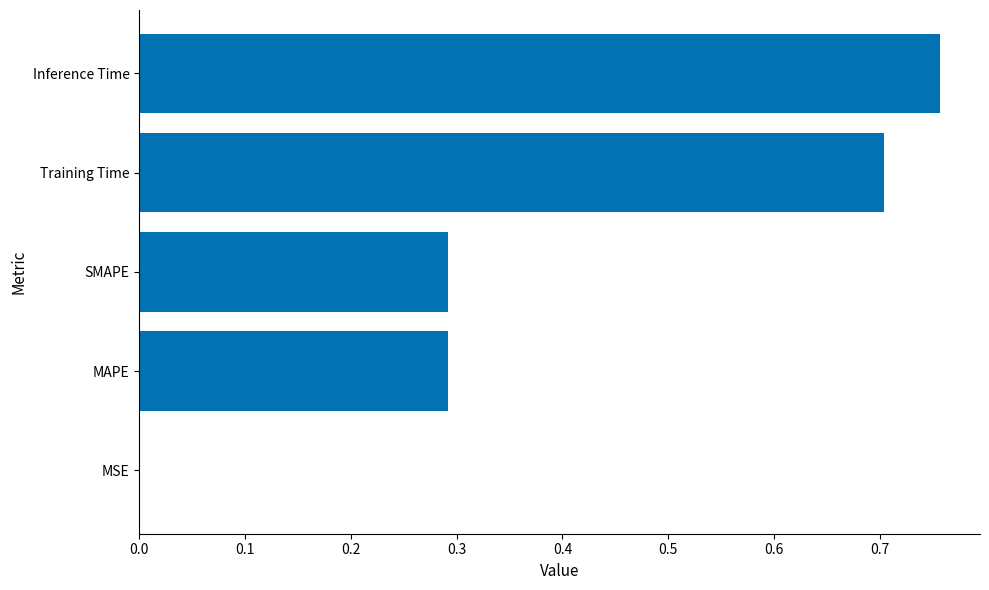

What is the sum of all values?

2.0